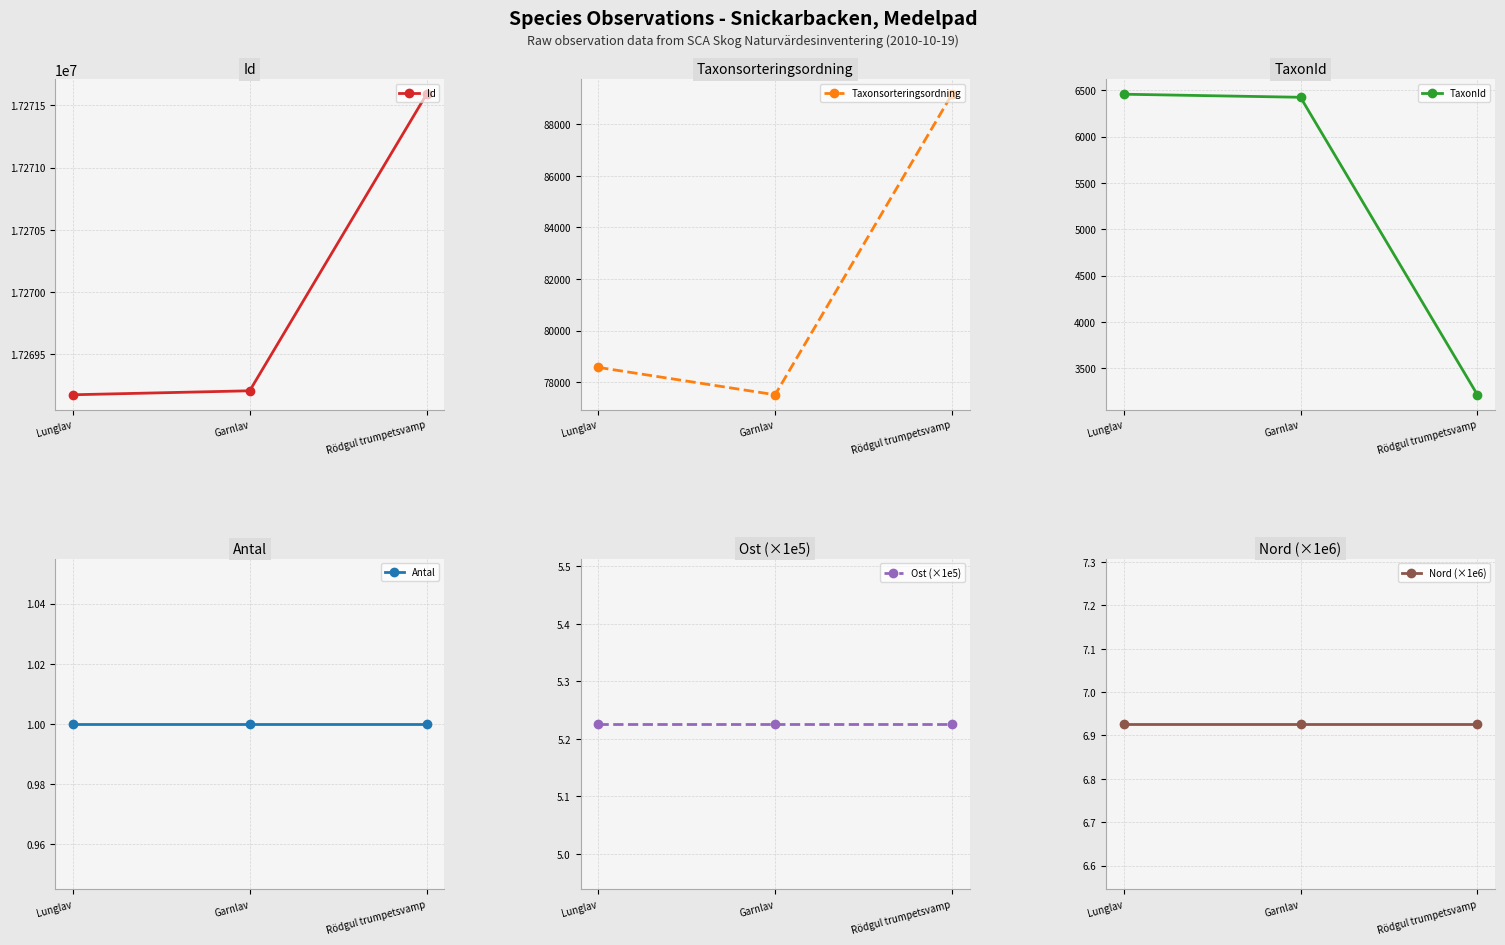

Which has a higher value, Lunglav or Garnlav?

Garnlav